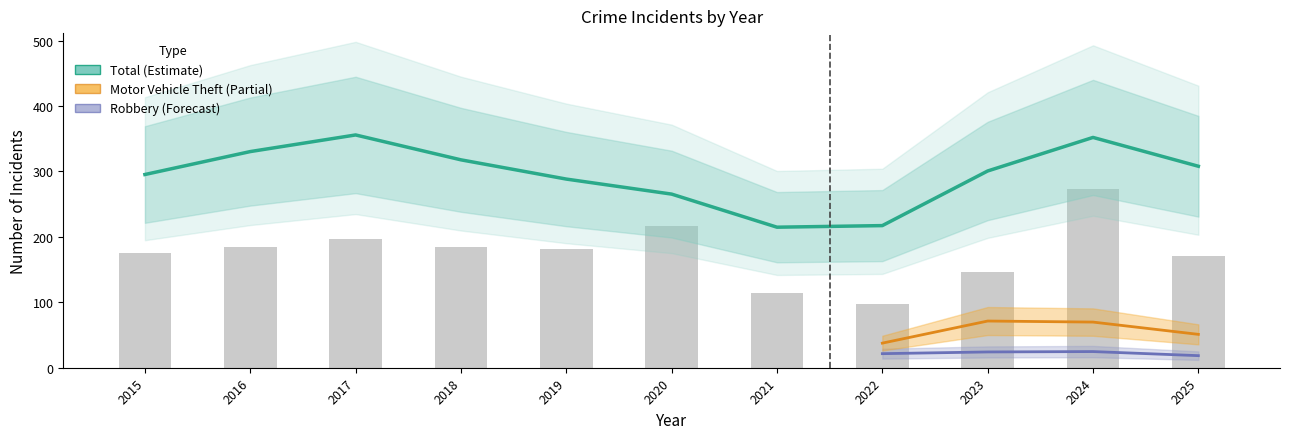

True or false: Total has a value of 418 at 2025.

False